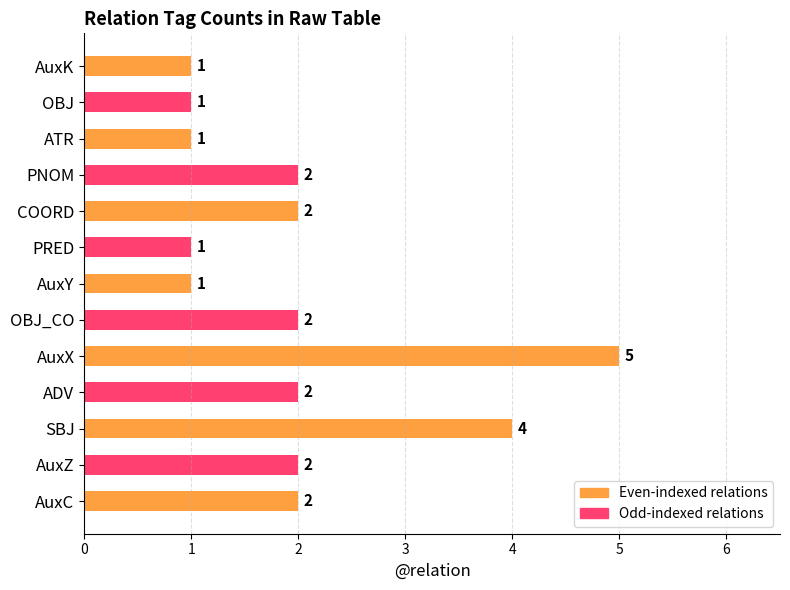

How many values are between 1 and 2?

11